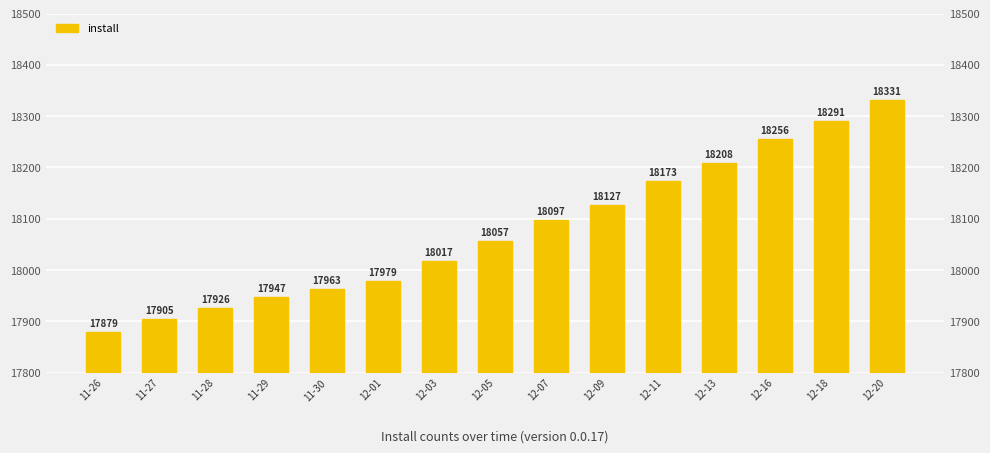

At which category does the chart reach its minimum across all series?

11-26